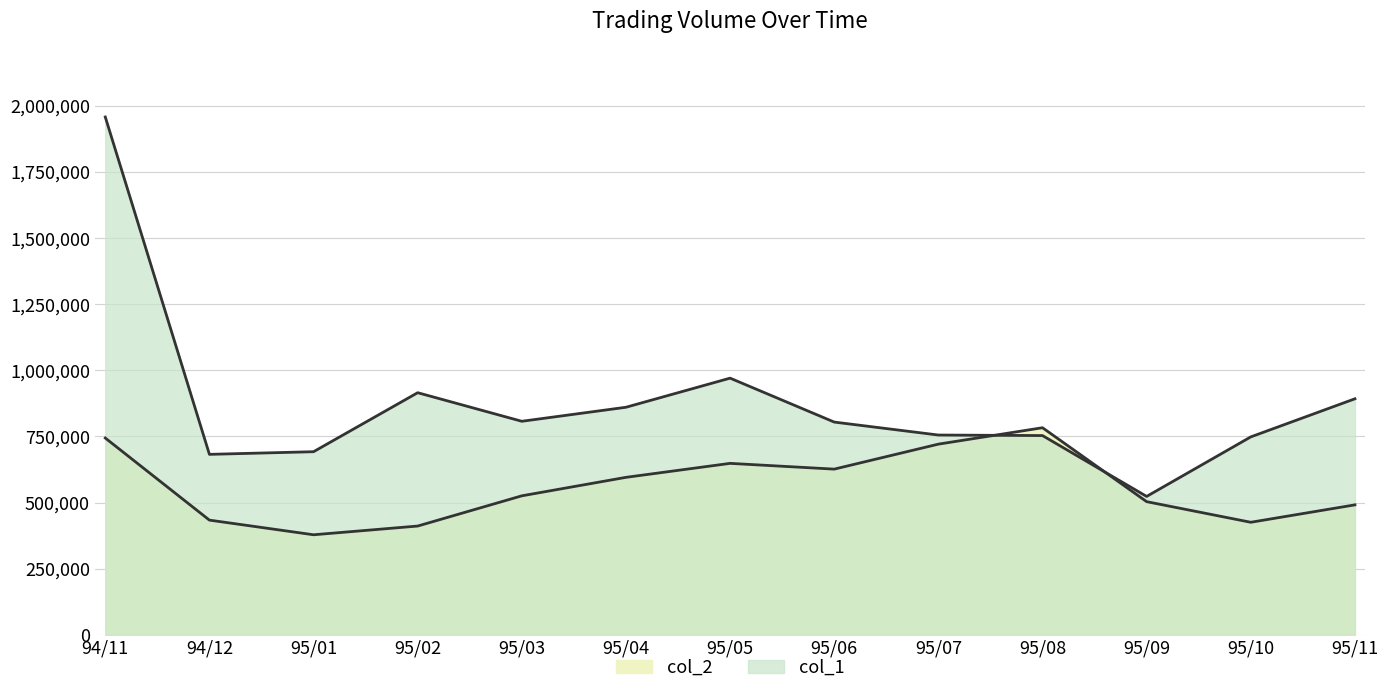

What is the total value across all series at 95/10?

1173310